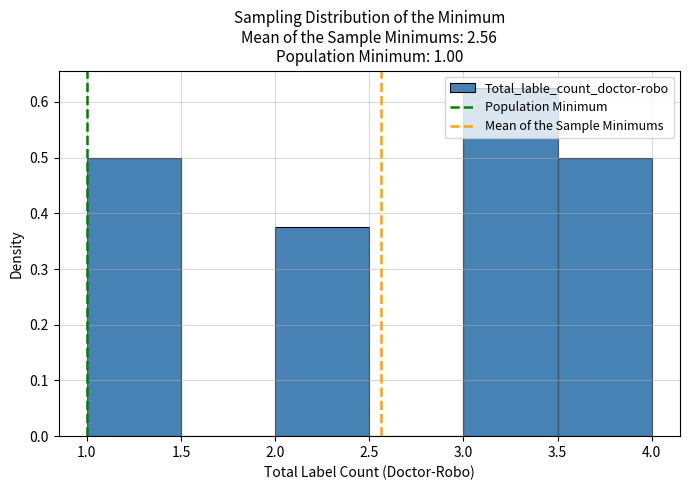

What is the height of the bar covering 1.0 to 1.5 on the x-axis? The values are not printed on the chart, so give them approximately, as read against the axis.

0.50